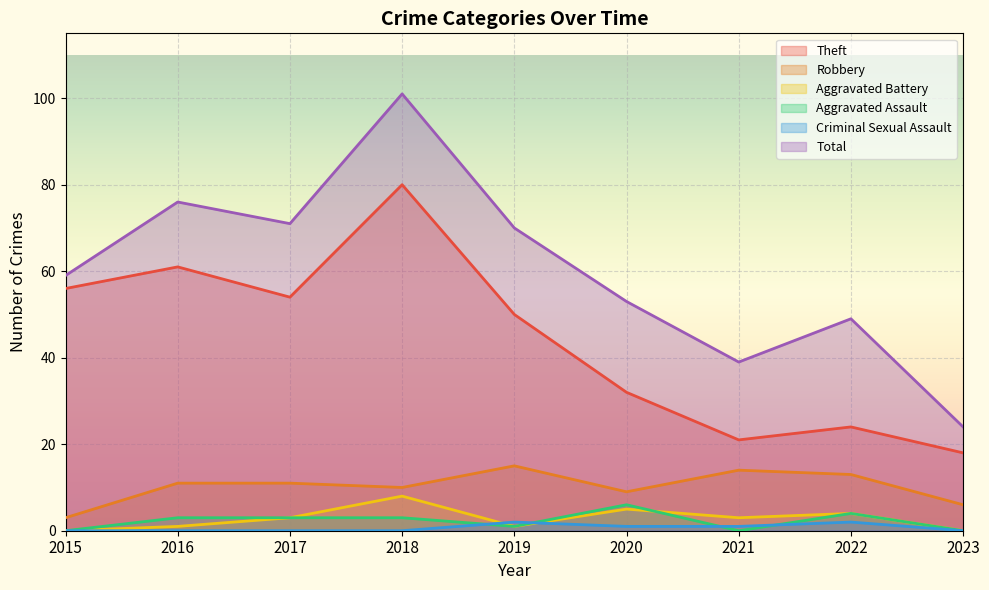

Where is the first local maximum for Robbery?

2019